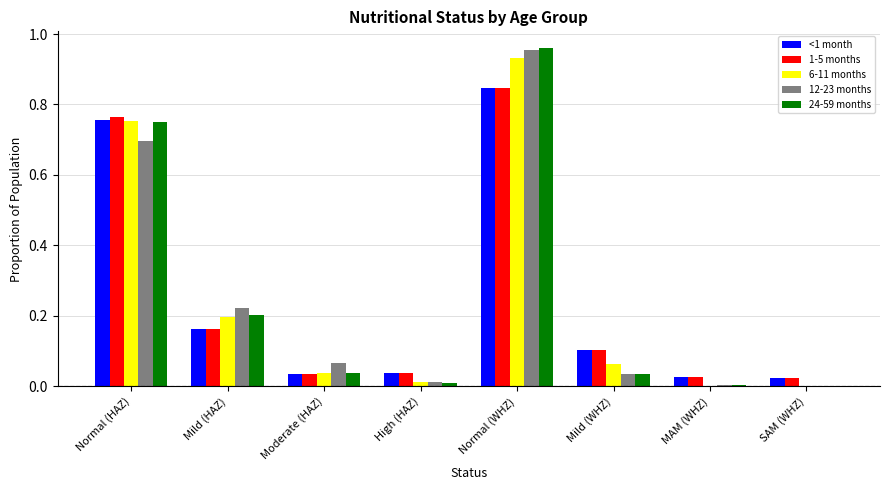

Are the bars horizontal?

No